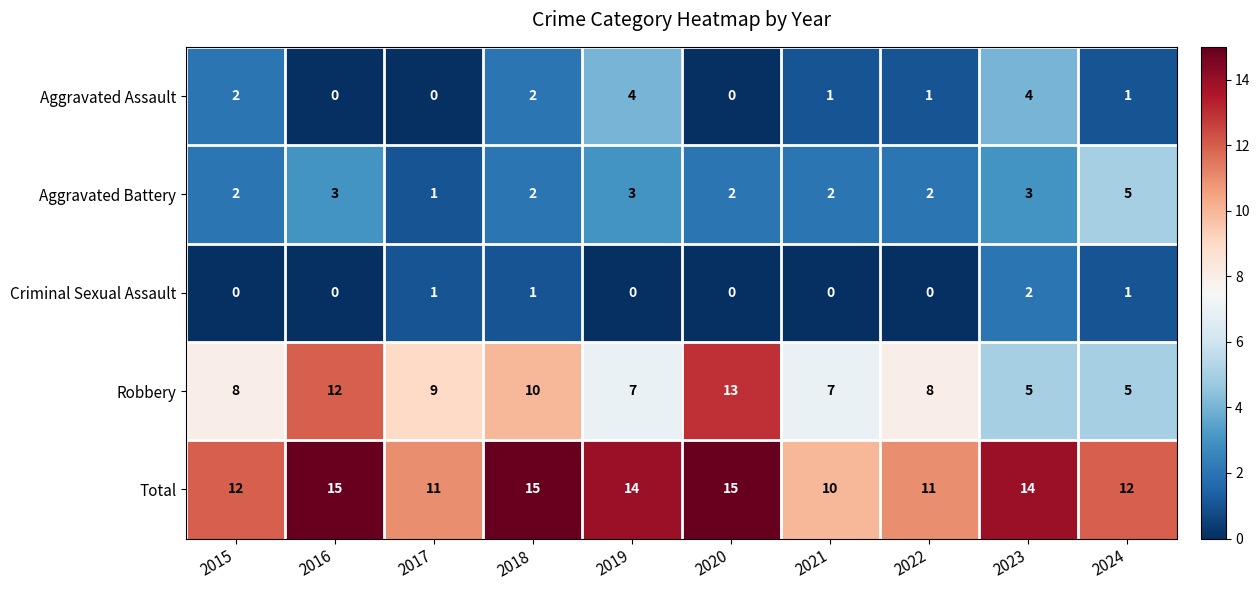

The value of Aggravated Battery at 2018 is 3. True or false?

False